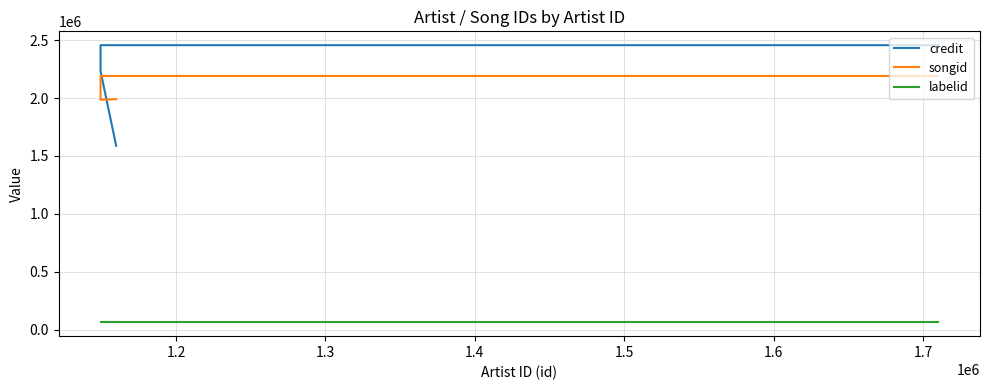

True or false: songid and credit cross at least once.

True